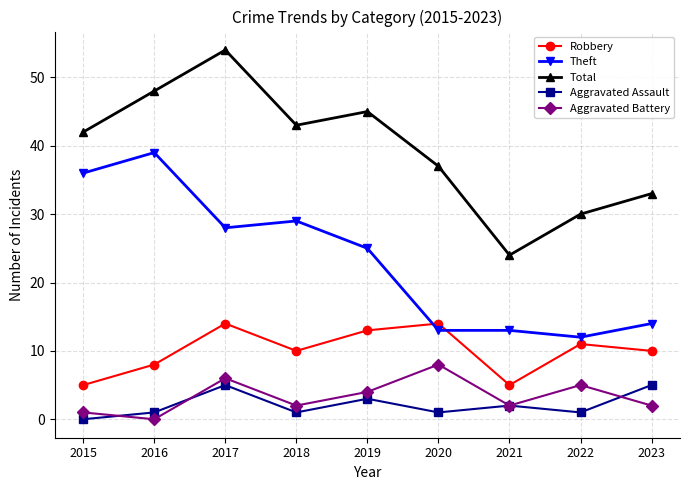

Rank the categories by Total value from lowest to highest.

2021, 2022, 2023, 2020, 2015, 2018, 2019, 2016, 2017